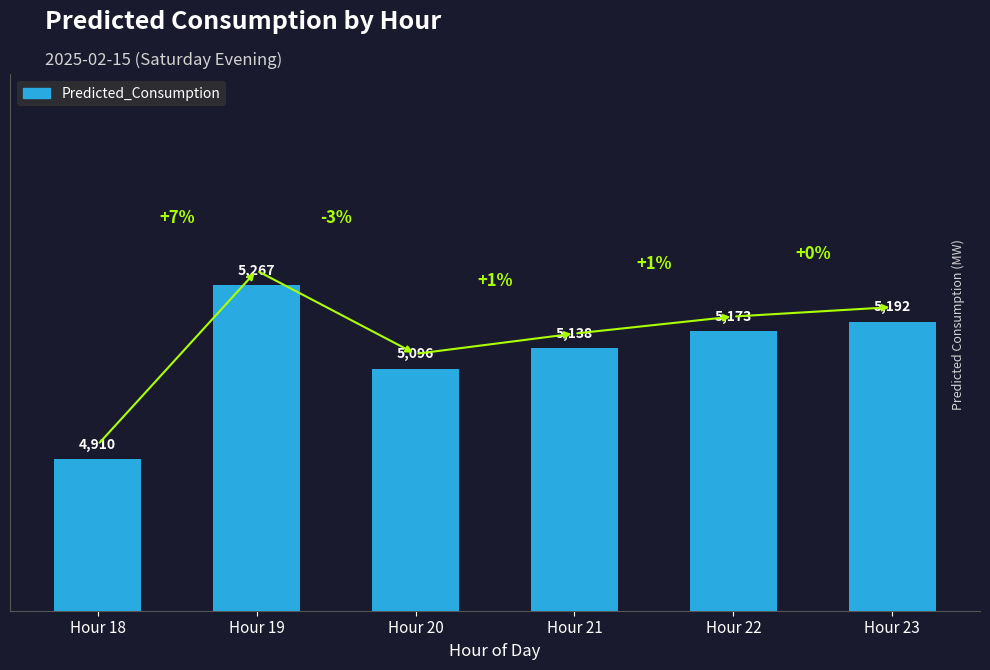

The value at Hour 21 is 5138.0. True or false?

True